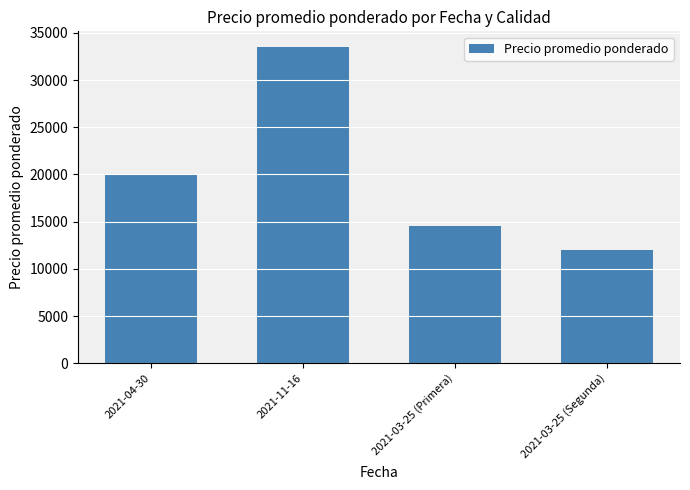

What is the label of the 3rd bar from the right?

2021-11-16